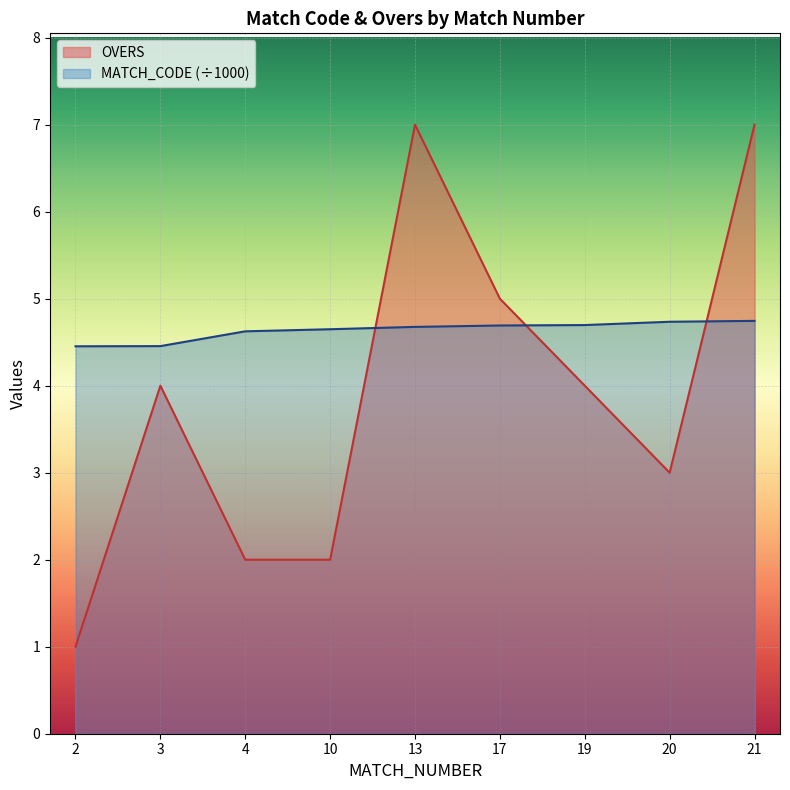

At which category is the sum across all series the highest?

21